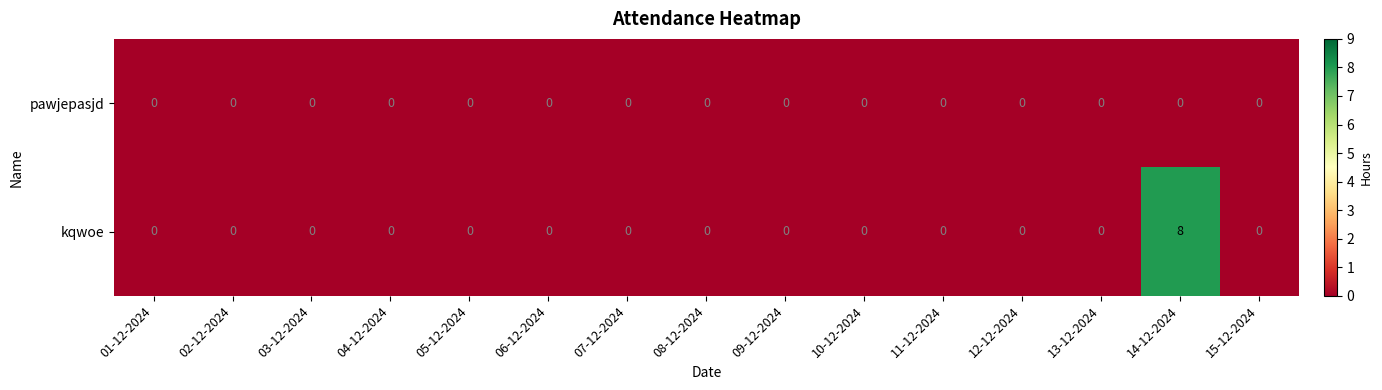

Rank the series by their average value, from lowest to highest.

pawjepasjd, kqwoe